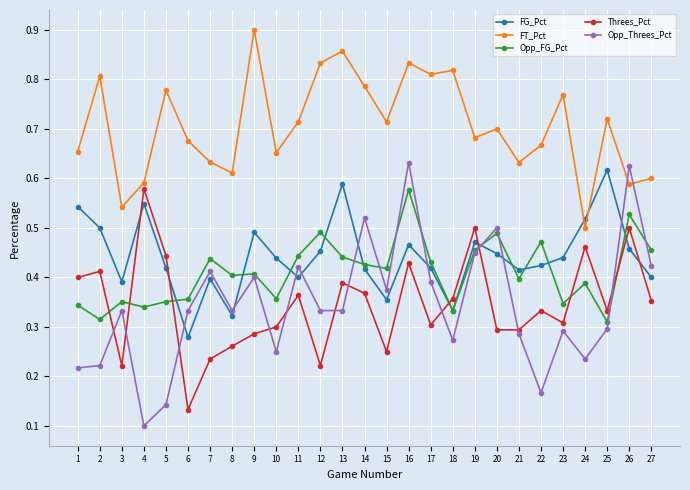

At which category is the sum across all series the highest?

16